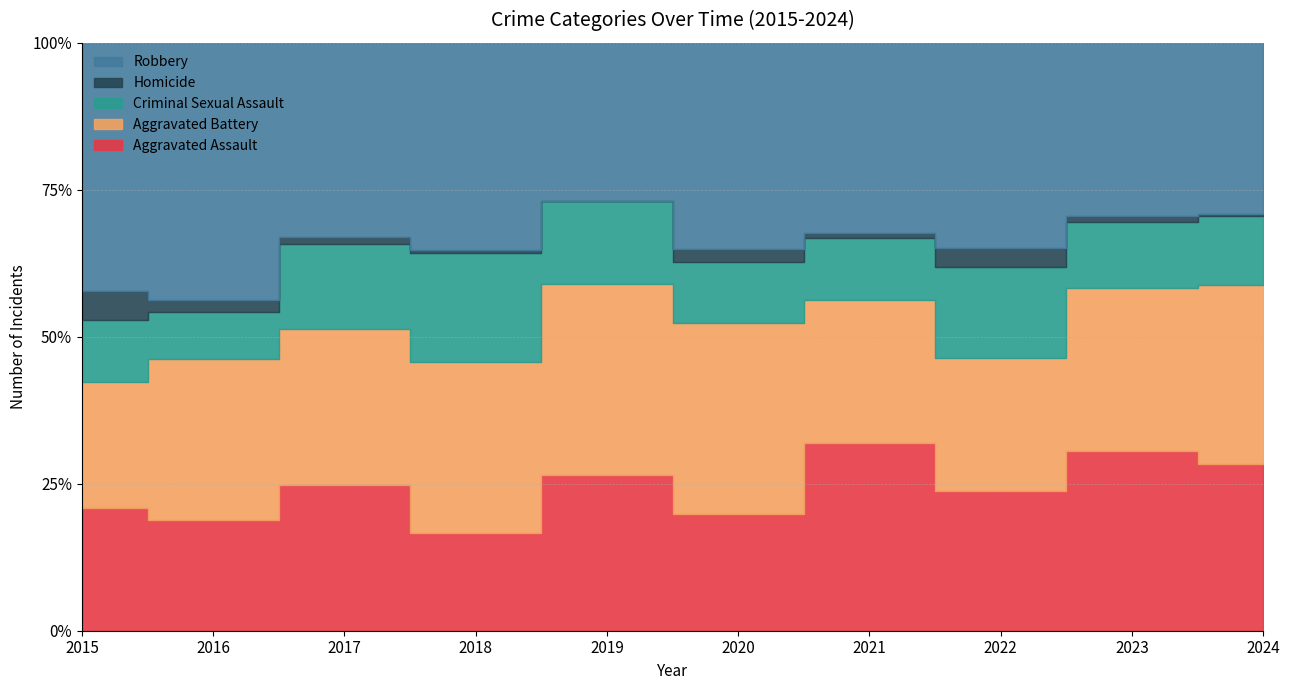

At how many categories does at least one series exceed 56?

10